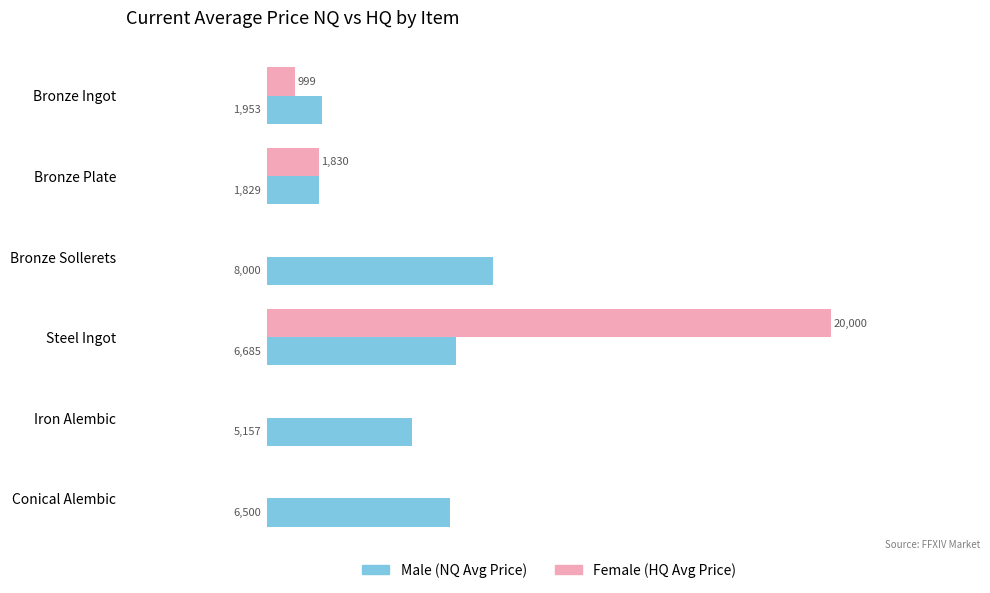

At which category is the sum across all series the highest?

Steel Ingot